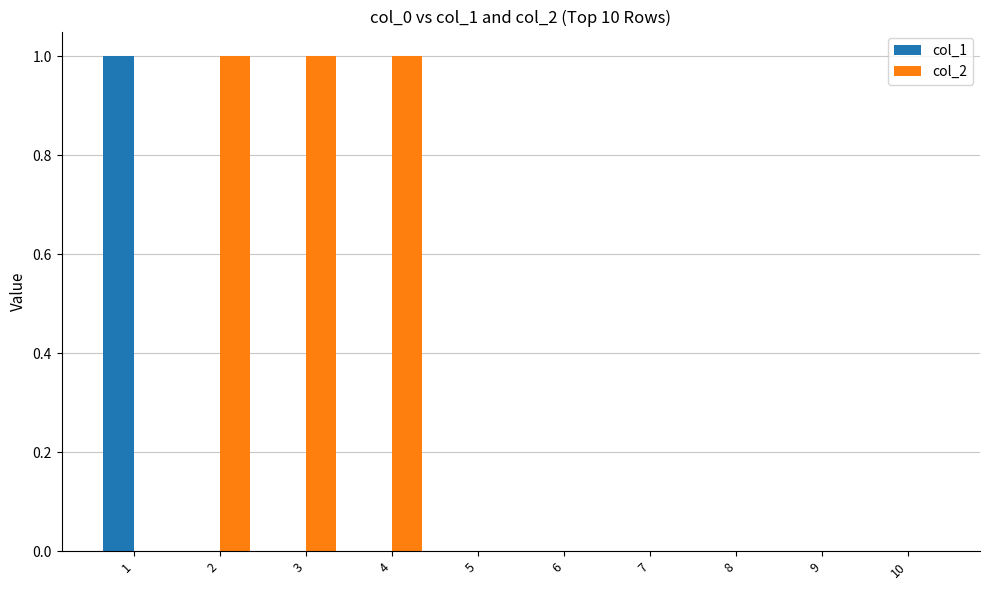

Is it true that col_2 equals 0 at 8?

True